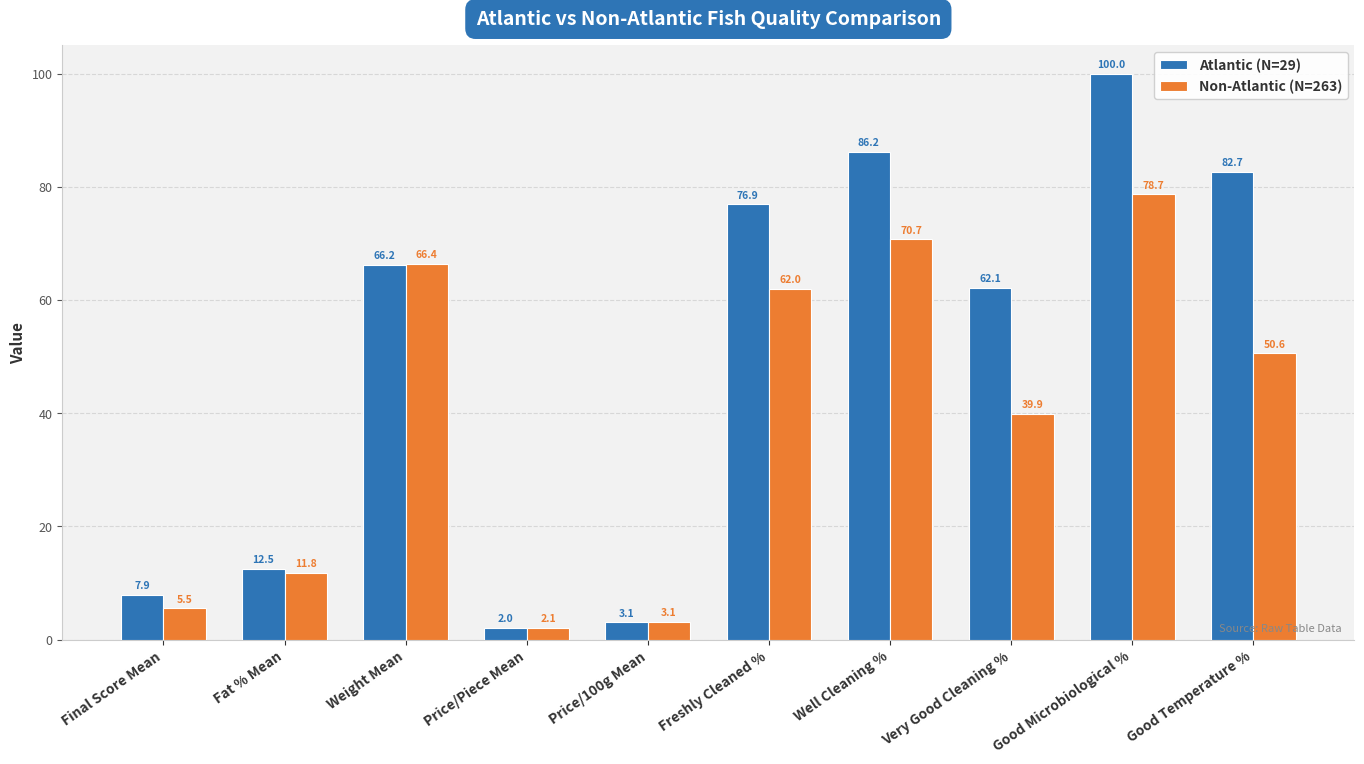

Where is Non-Atlantic (N=263) nearest to the value 40?

Very Good Cleaning %